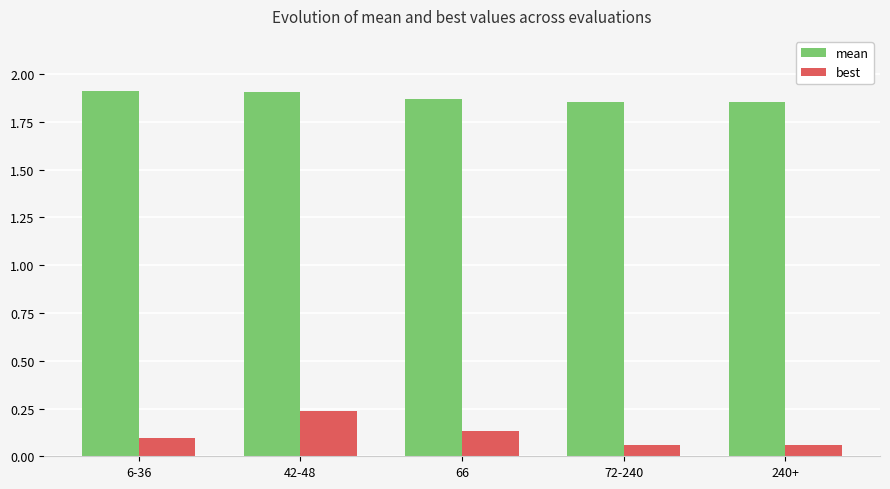

What is the difference between the highest and lowest values at 6-36?

1.8